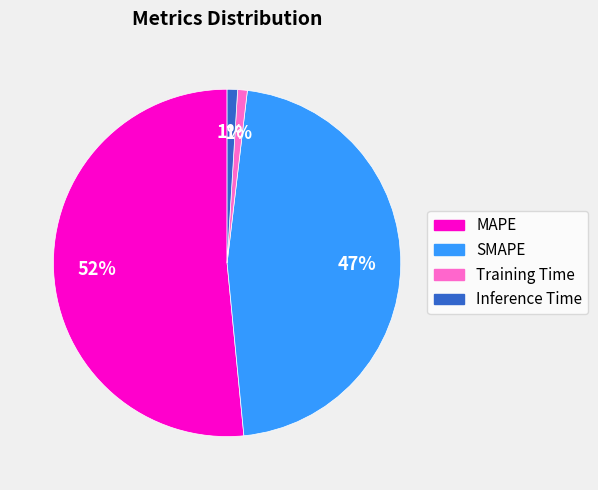

Count the number of slices in the pie.

4